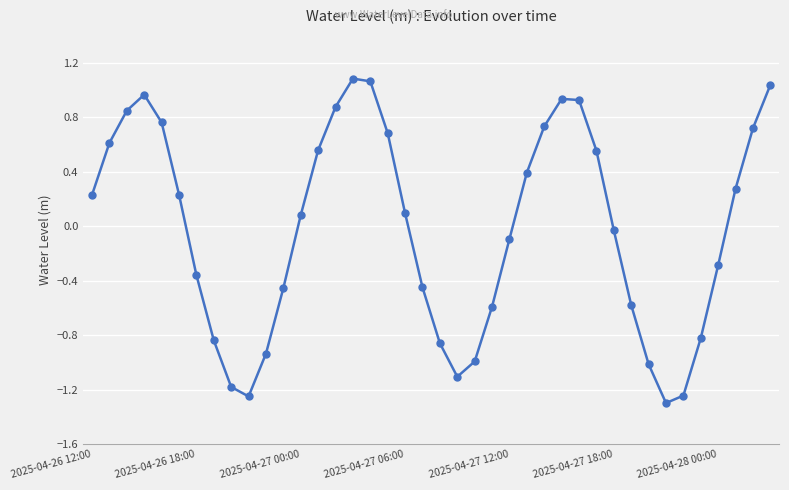

What is the smallest value displayed?

-1.3